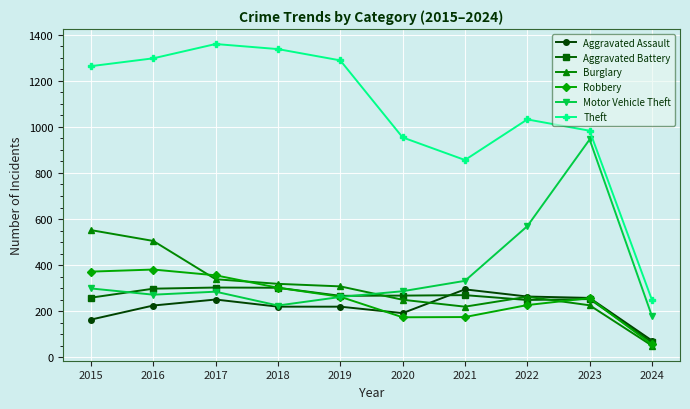

The Theft series shows 1359 at 2017. True or false?

True